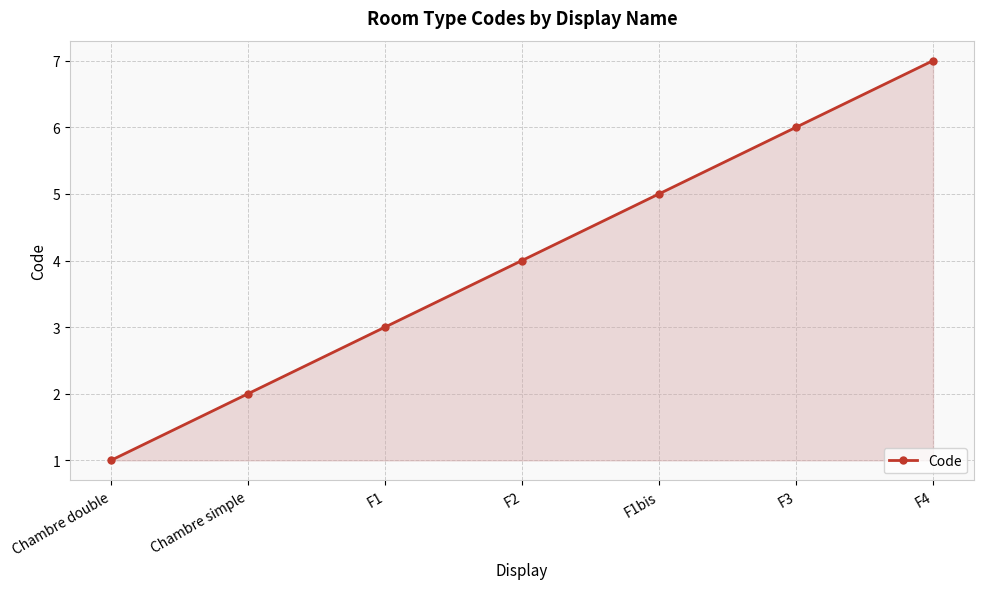

Rank the categories by value from lowest to highest.

Chambre double, Chambre simple, F1, F2, F1bis, F3, F4